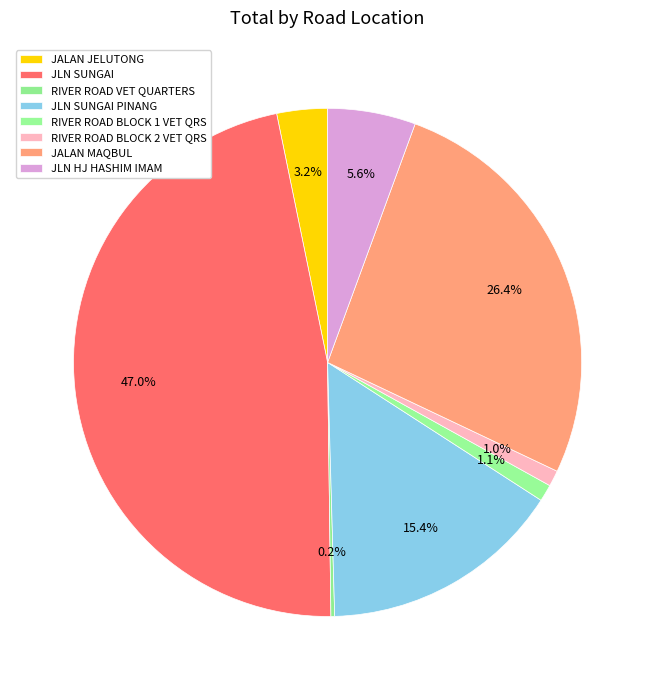

The JALAN JELUTONG slice represents 1% of the pie. True or false?

False